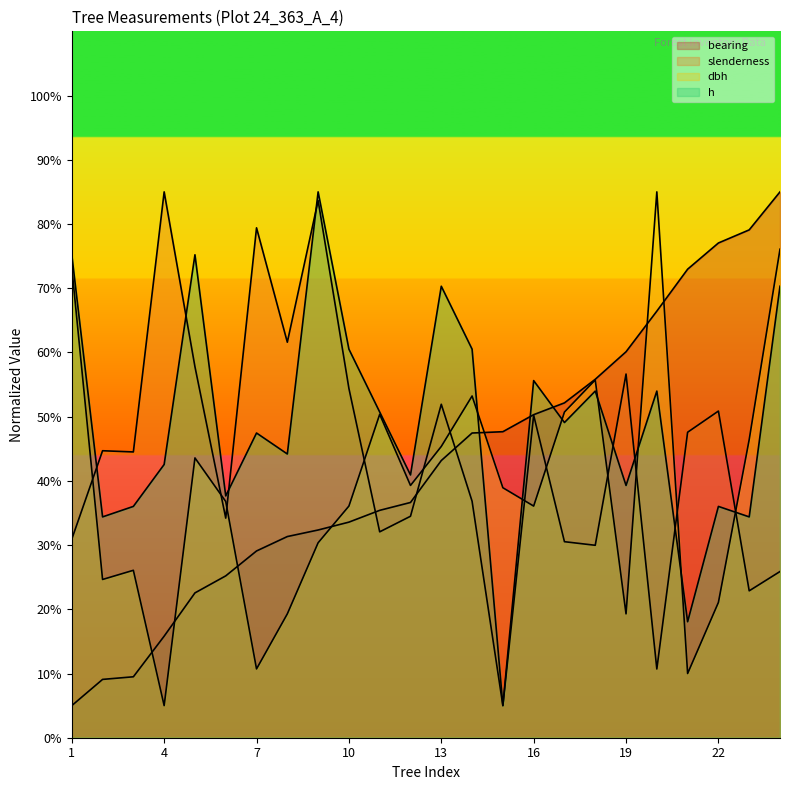

What is the value of the slenderness point at the 15th from the left?

5.0